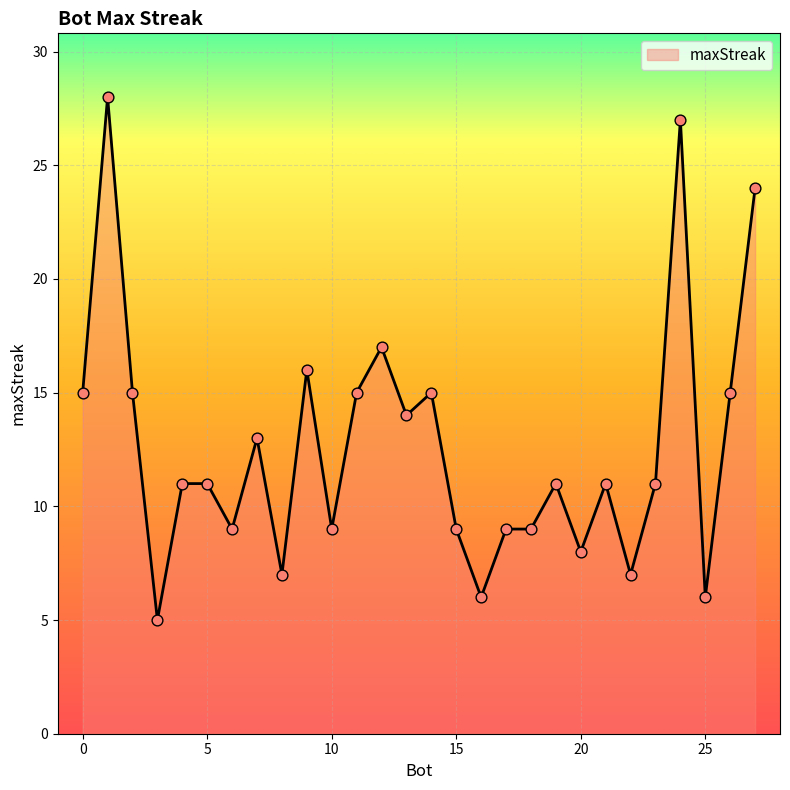

What is the difference between the maximum and minimum values?

23